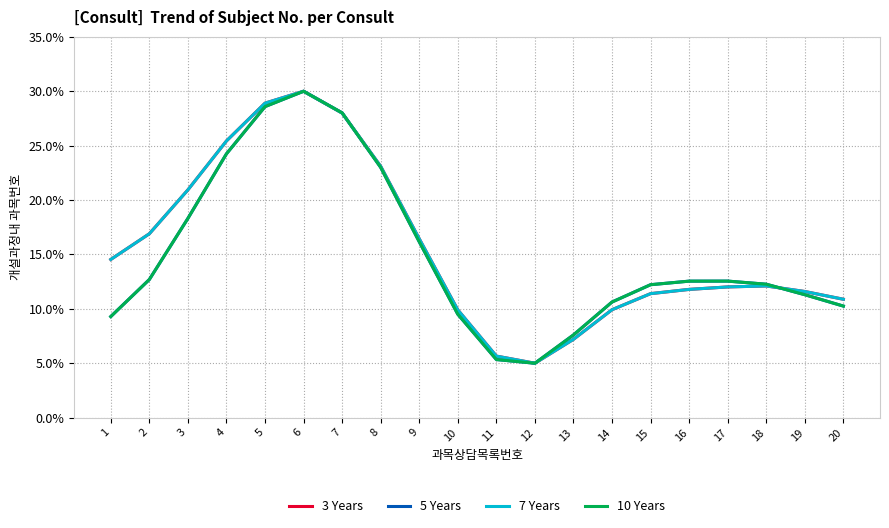

How many lines are shown in the chart?

4